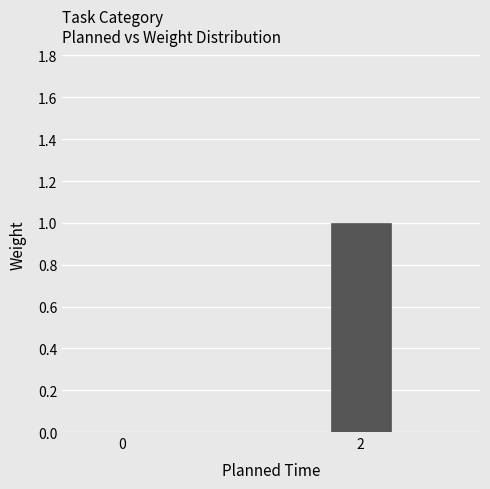

Reading right to left, transcribe all the data shown in this chart.

2=1	0=0